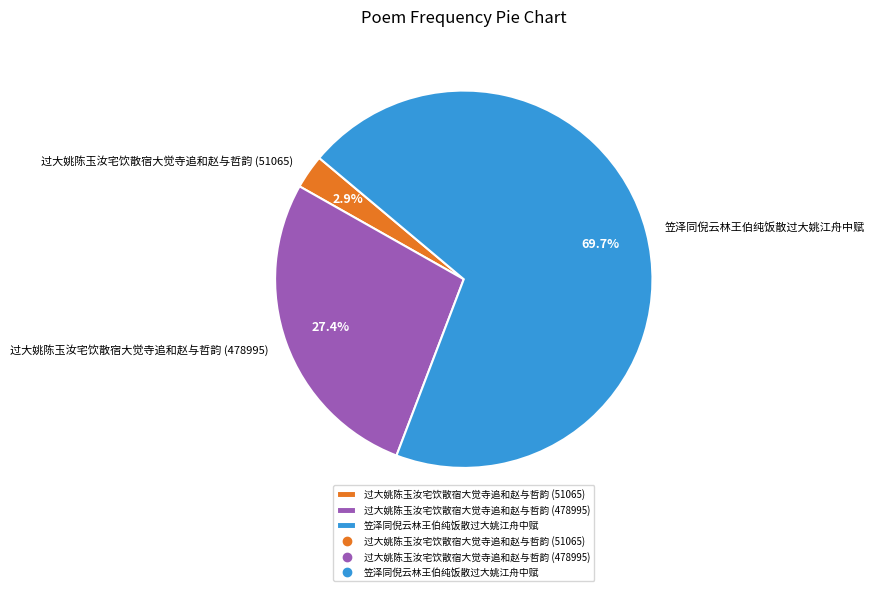

What percentage is the 过大姚陈玉汝宅饮散宿大觉寺追和赵与哲韵 (478995) slice, to the nearest percent?

27%